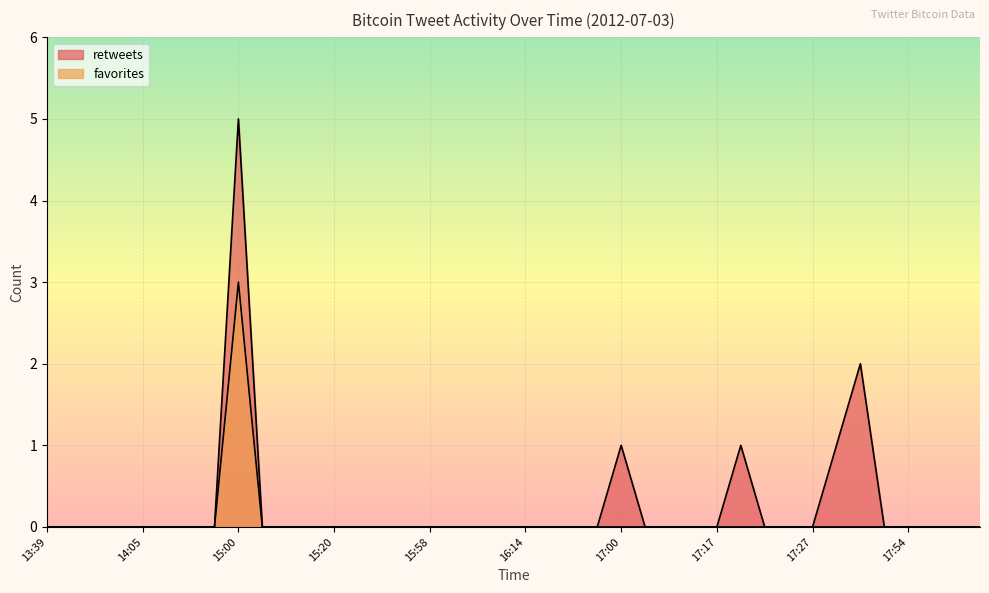

List the series in order of their overall mean, highest first.

retweets, favorites